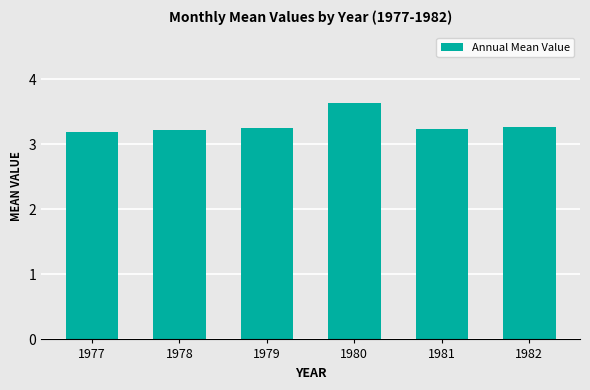

What is the value of the 4th bar from the left?

3.6